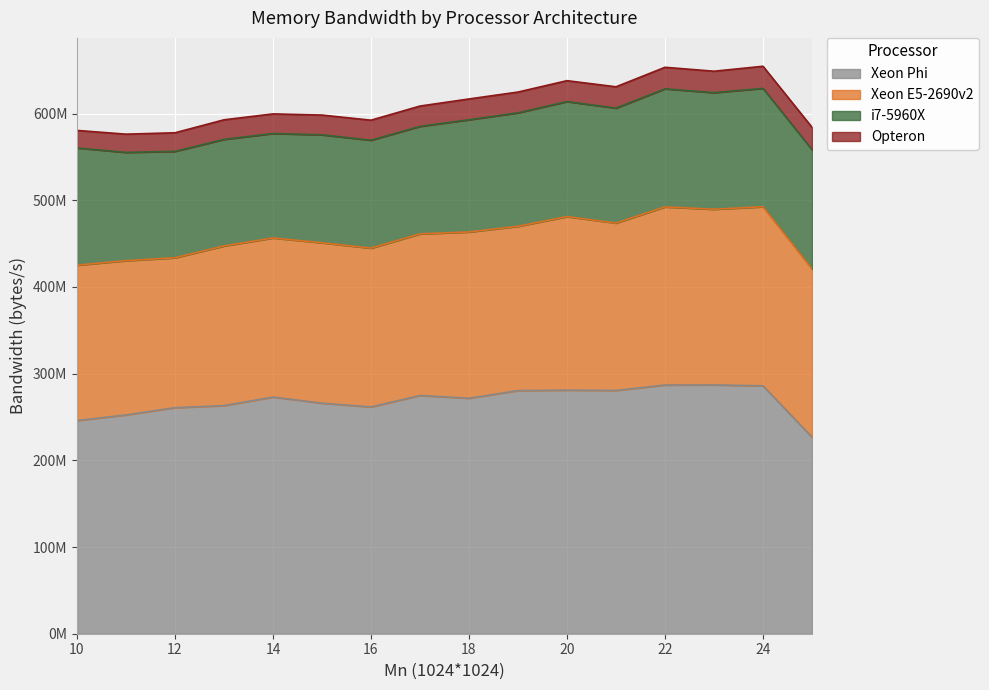

True or false: Opteron and Xeon Phi intersect in this chart.

False